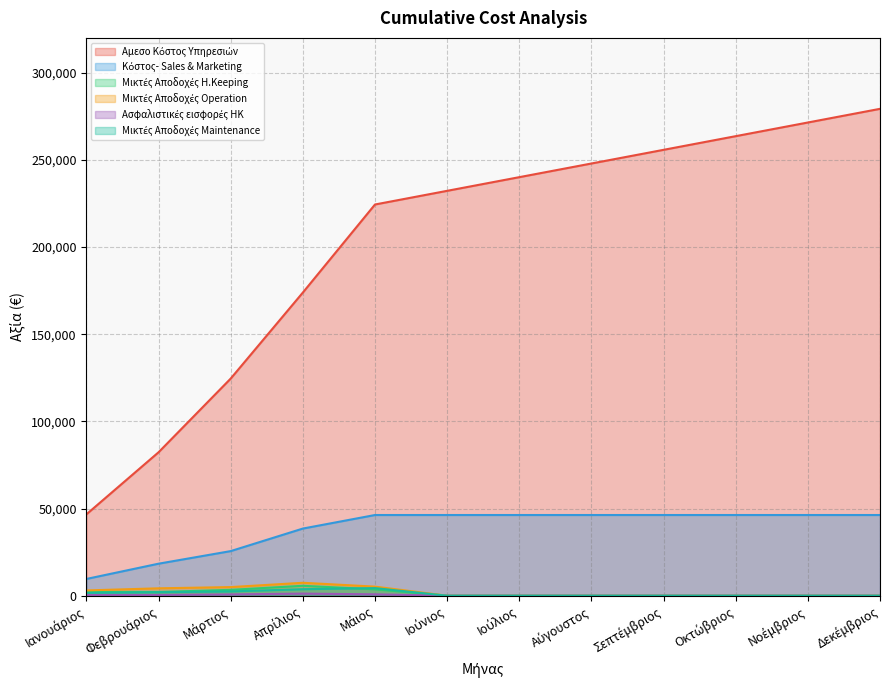

What is the average value of the Μικτές Αποδοχές Maintenance series?

1183.4